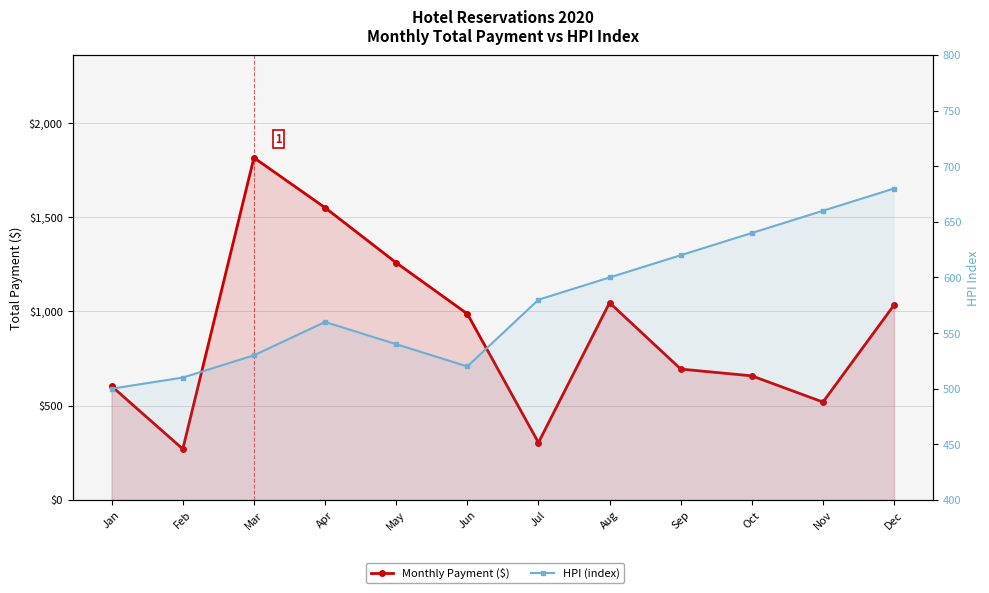

Is the value of Monthly Payment ($) at May greater than the value of HPI (index) at Feb?

Yes